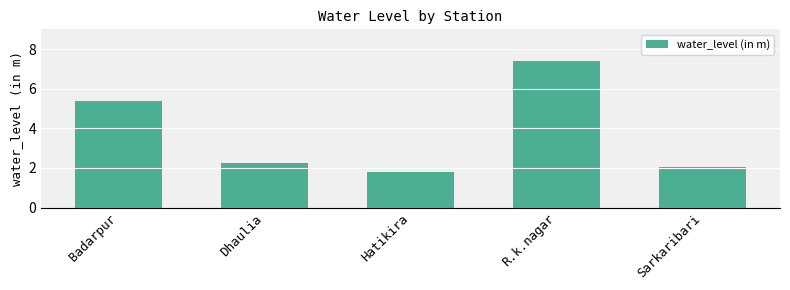

Where does the data first go above 2?

Badarpur